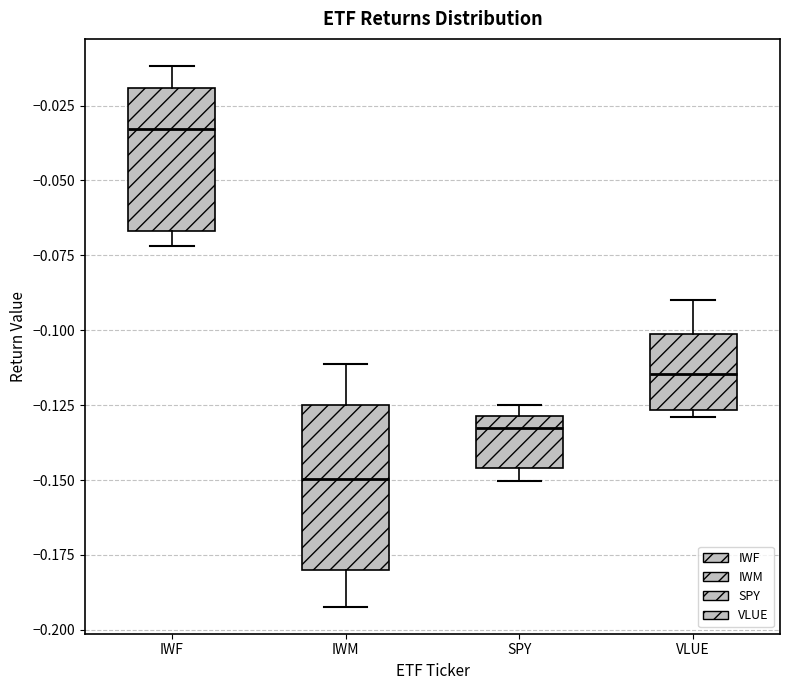

Where does the median line of the box for VLUE sit on the y-axis? The values are not printed on the chart, so give them approximately, as read against the axis.

-0.115